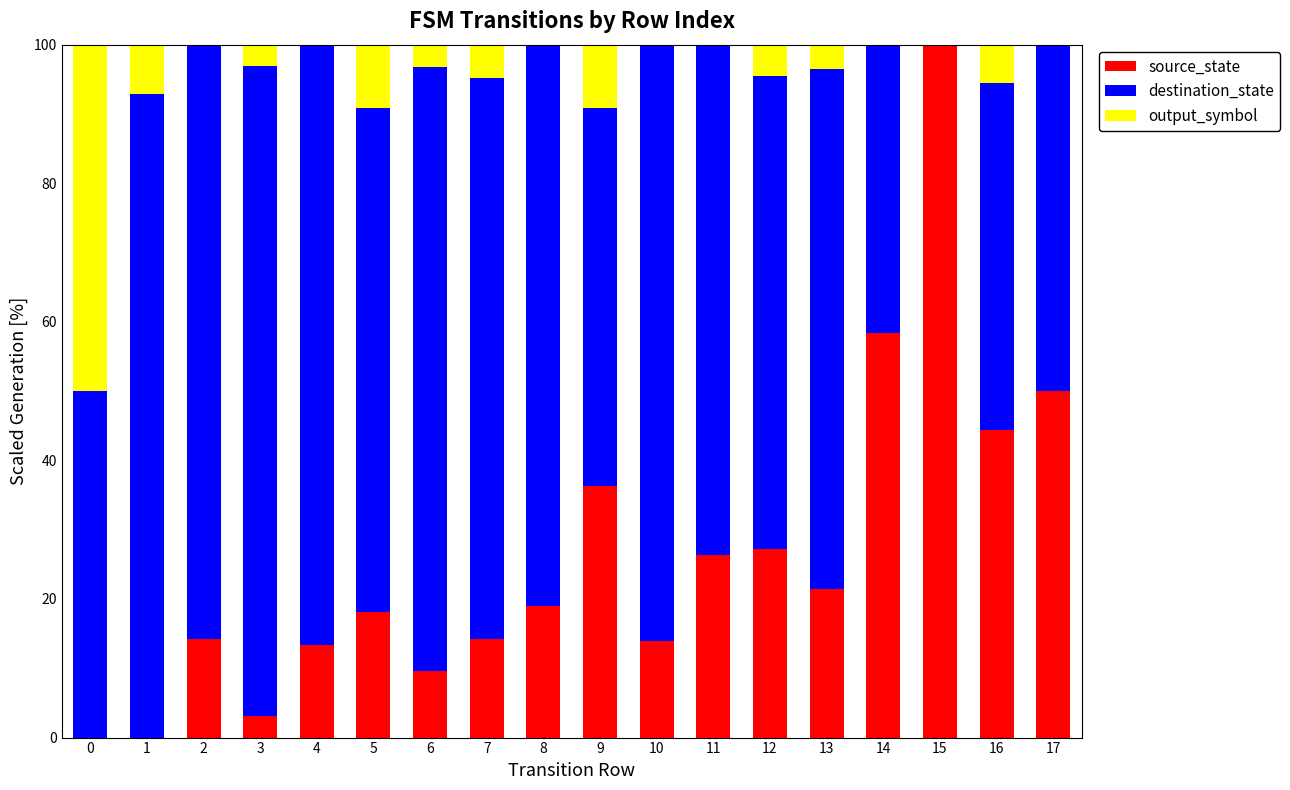

True or false: source_state has a value of 18.5 at 9.

False